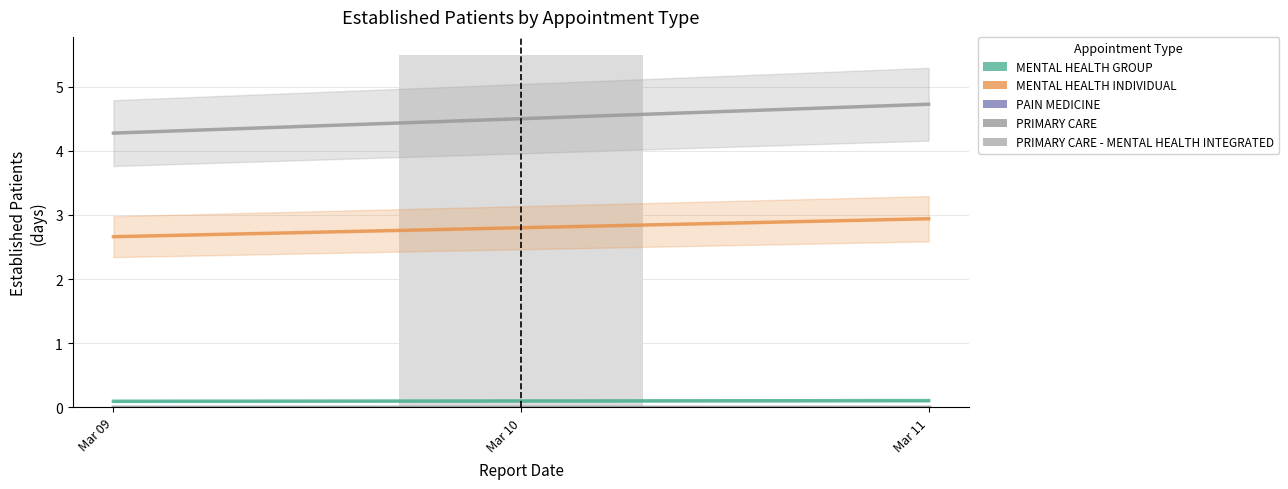

The MENTAL HEALTH GROUP series shows 0.1 at Mar 10. True or false?

False